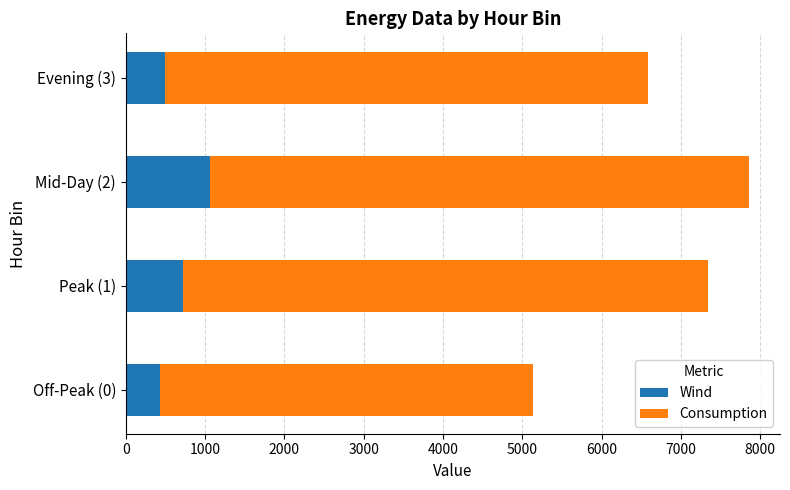

The value of Wind at Evening (3) is 491.5. True or false?

True